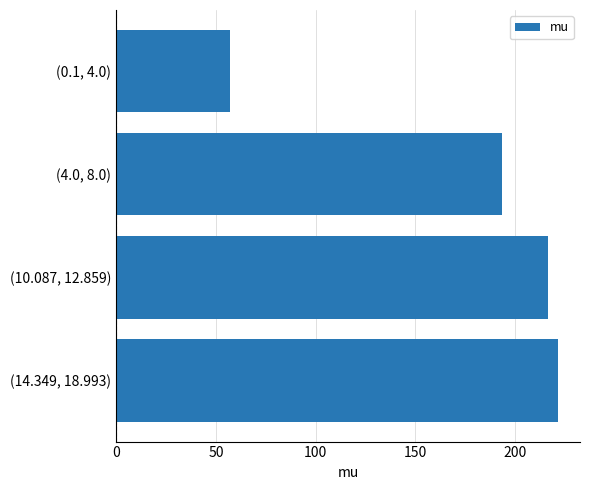

What is the sum of all values?

688.3